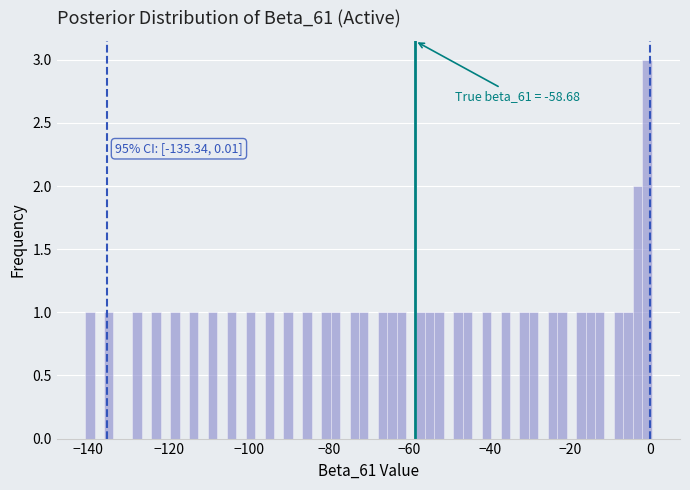

Read against the x-axis, roughly where is the centre of the tallest bar?

0